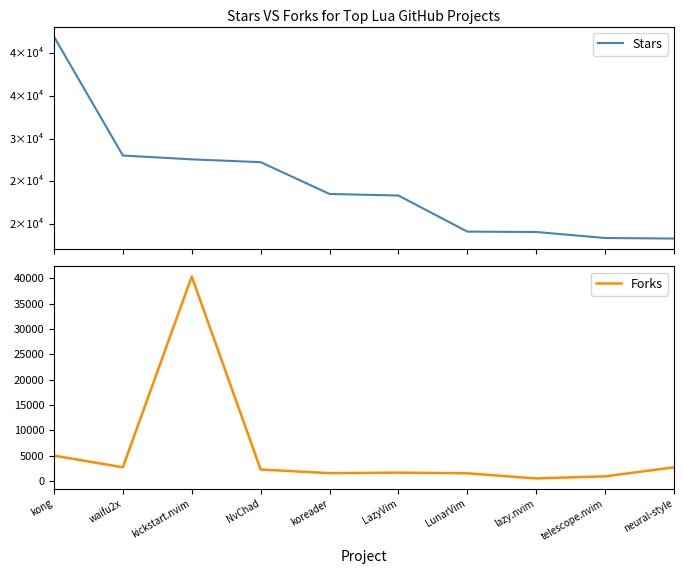

What is the sum of the Forks values at LazyVim and waifu2x?

4346